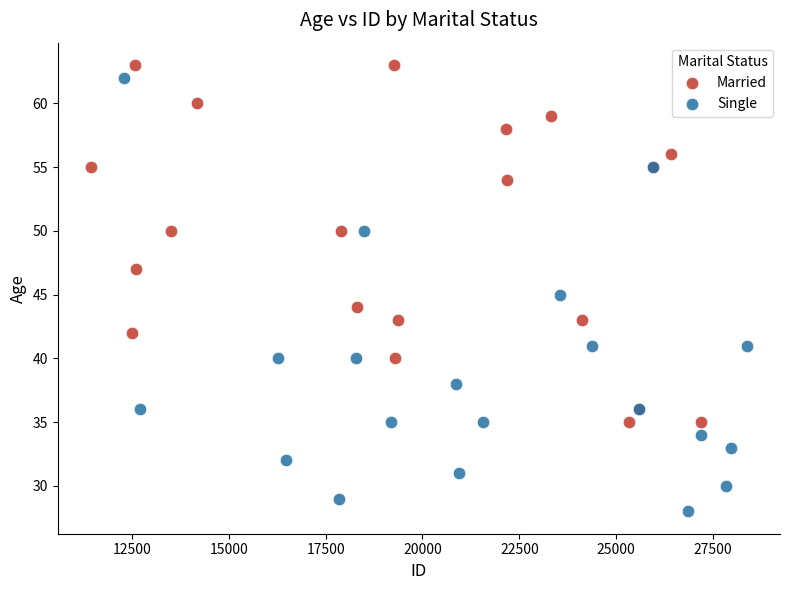

Which series contains the highest Y value?

Married